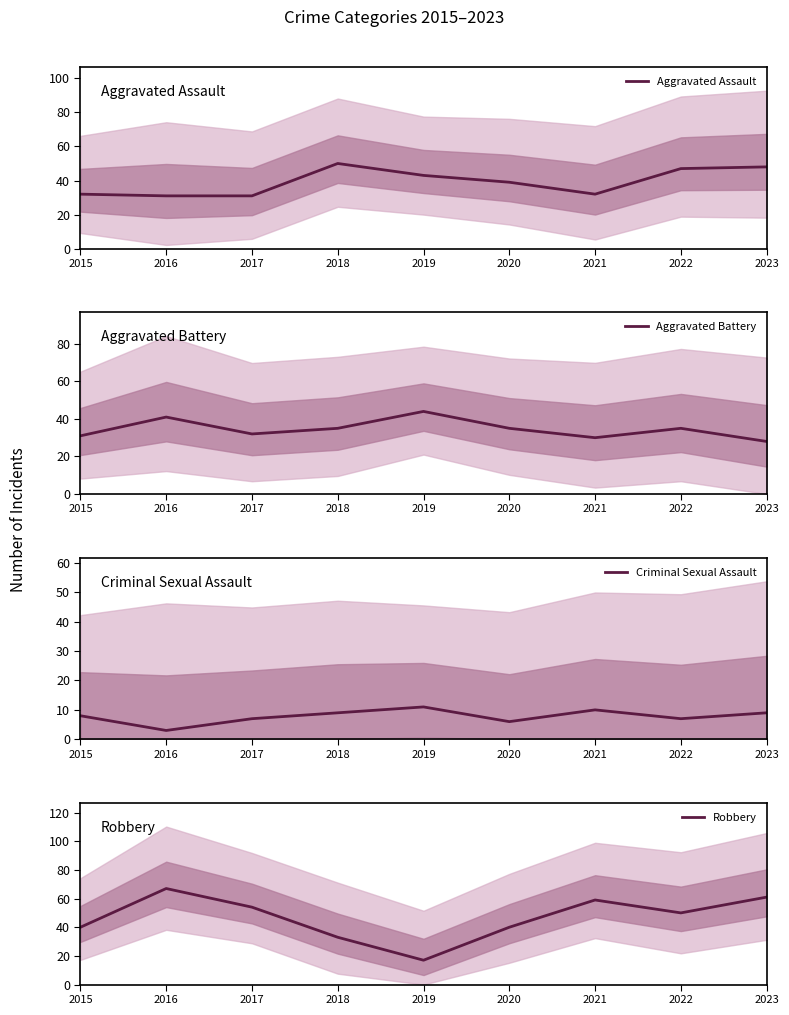

Rank the series by their maximum value, from highest to lowest.

Robbery, Aggravated Assault, Aggravated Battery, Criminal Sexual Assault